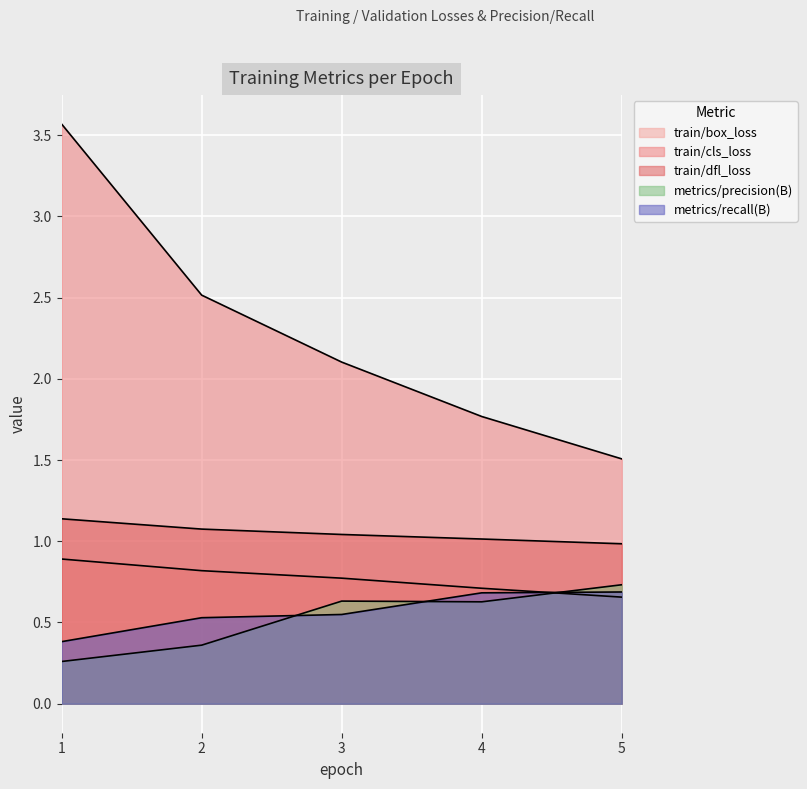

Reading left to right, list all the values displayed in this chart.

train/box_loss: 0.9	0.8	0.8	0.7	0.7
train/cls_loss: 3.6	2.5	2.1	1.8	1.5
train/dfl_loss: 1.1	1.1	1.0	1.0	1.0
metrics/precision(B): 0.3	0.4	0.6	0.6	0.7
metrics/recall(B): 0.4	0.5	0.5	0.7	0.7